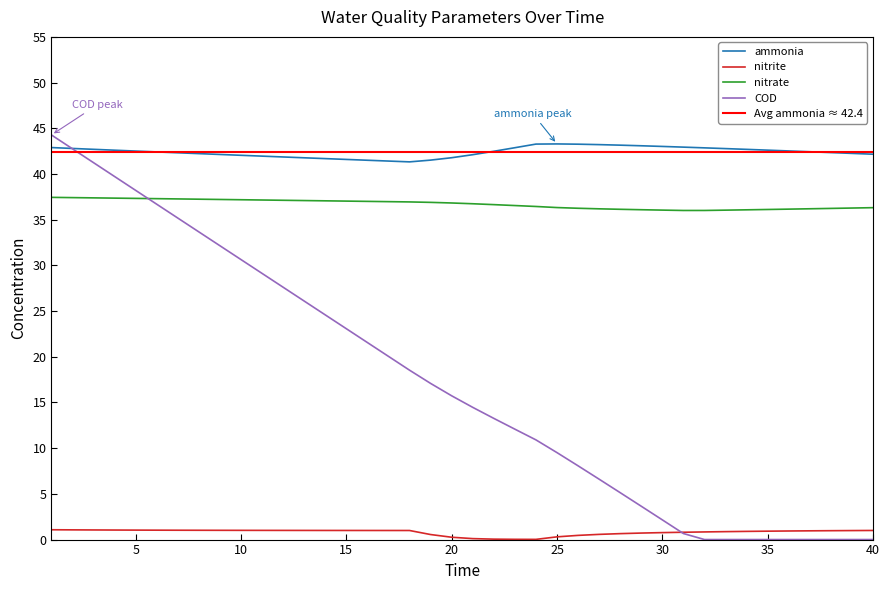

Which series has the largest total across all categories?

ammonia